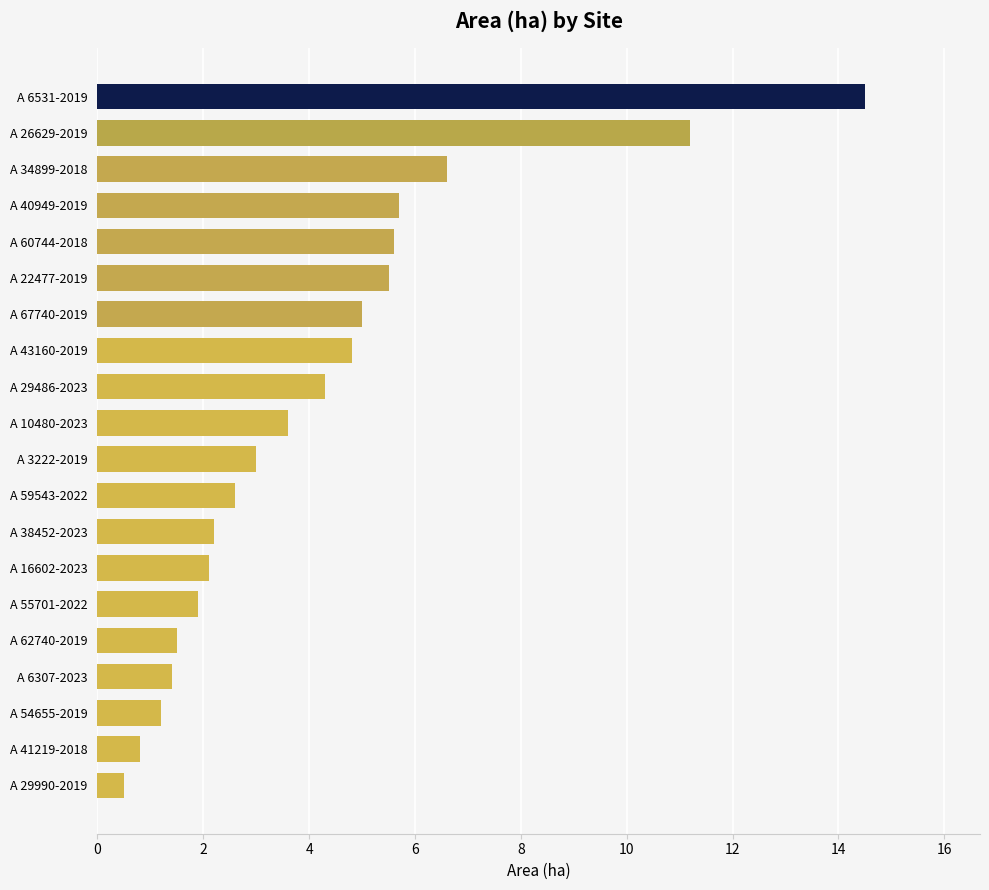

What is the difference between the maximum and minimum values?

14.0